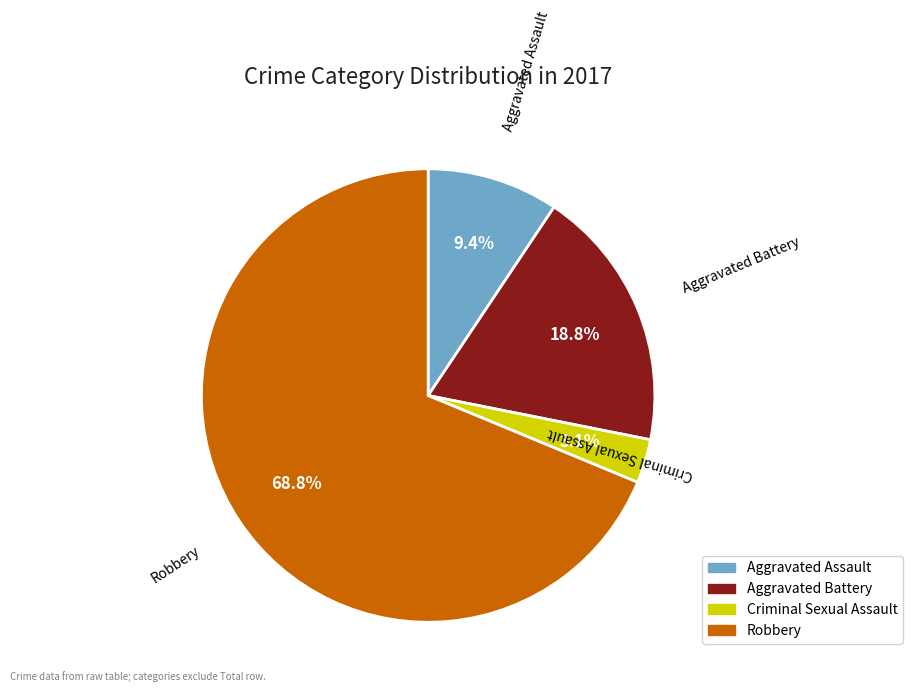

To the nearest percent, what is the average slice percentage?

25%